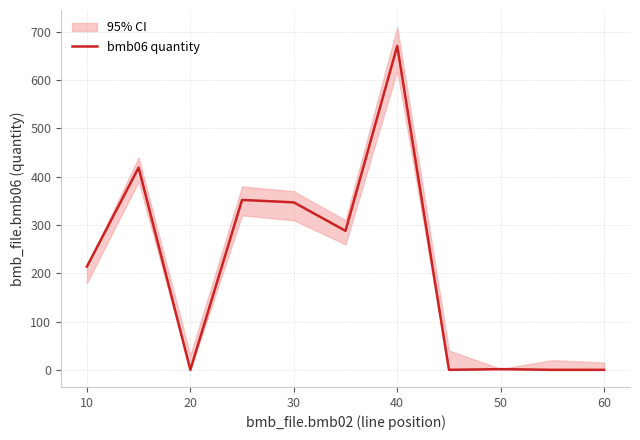

True or false: the data has more than 2 interior local peaks.

True